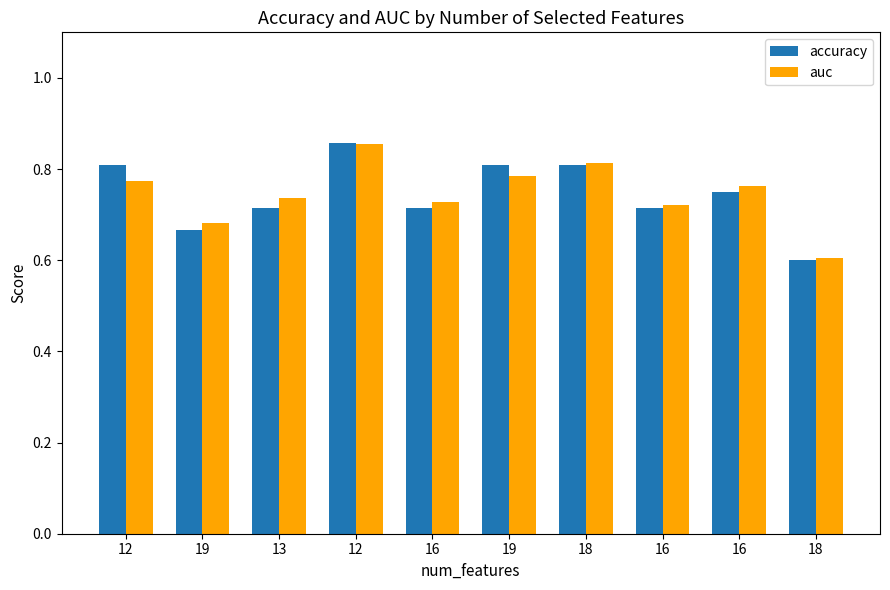

What is the sum of the auc values at 13 and 16?

1.5